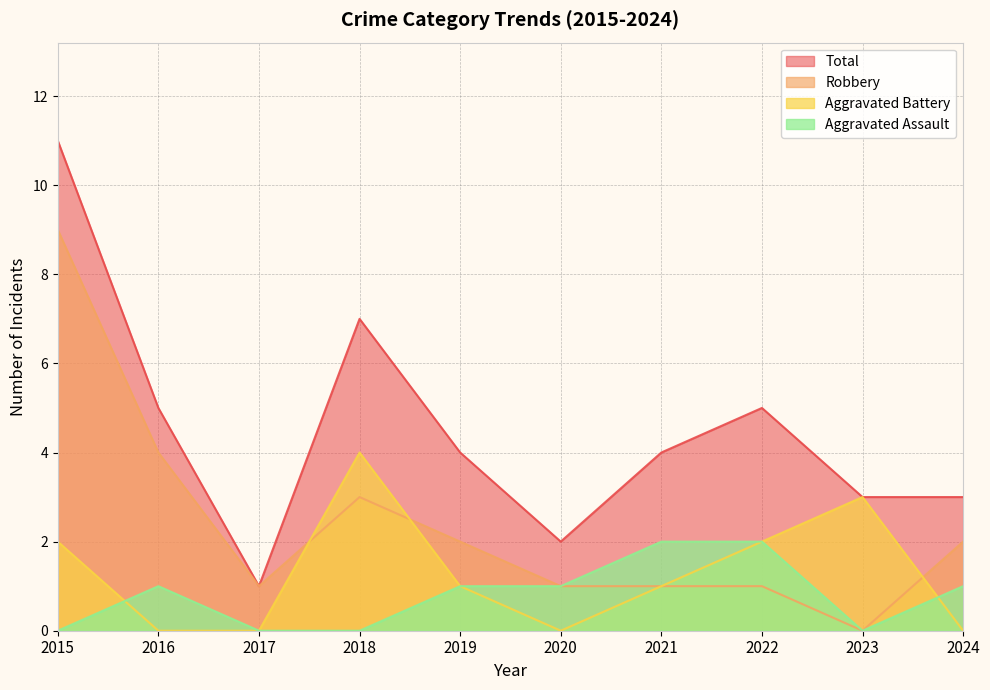

True or false: Total has a value of 1 at 2021.

False